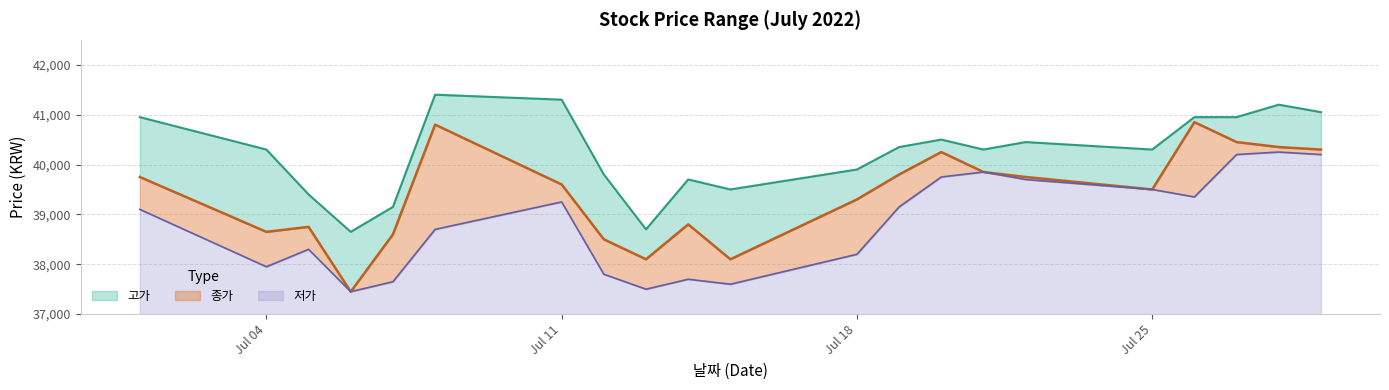

True or false: 고가 and 종가 cross at least once.

False